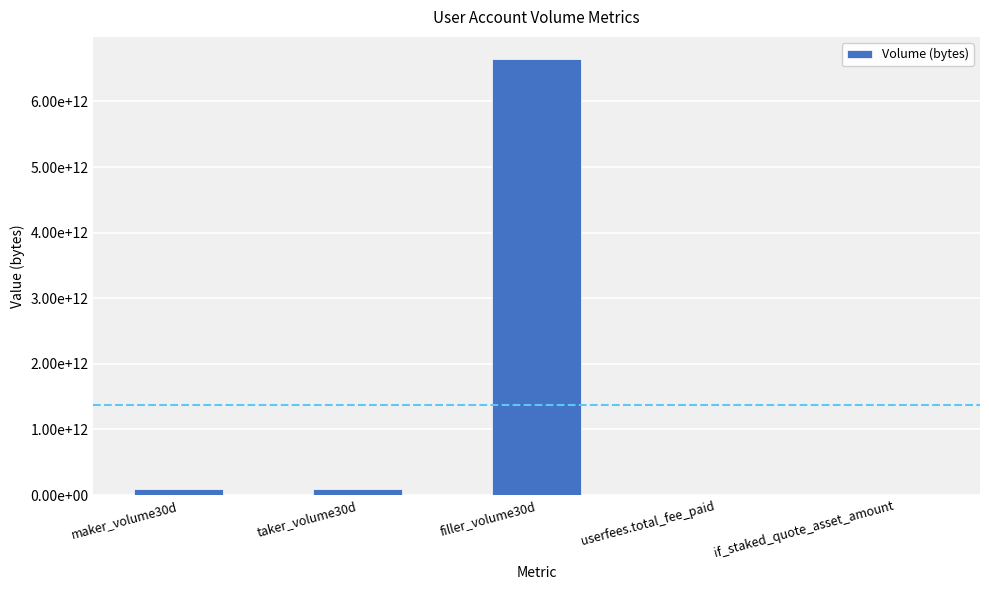

Which category has the highest value across all series?

filler_volume30d